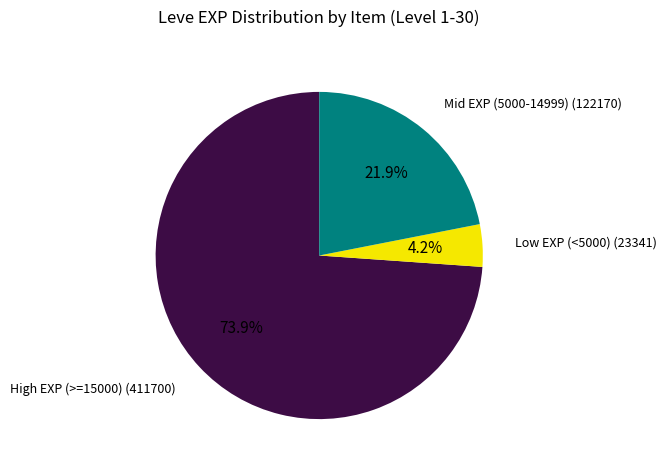

Is there a majority slice in this chart?

Yes